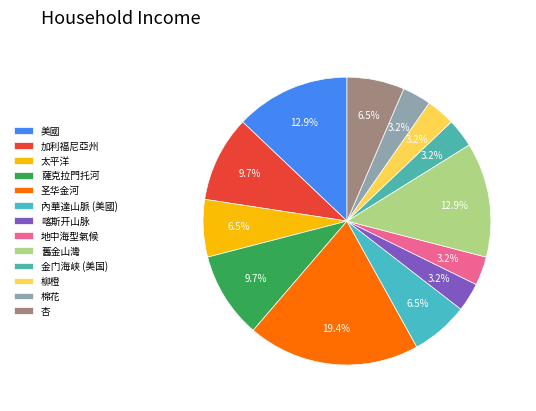

How many slices are in this pie chart?

13